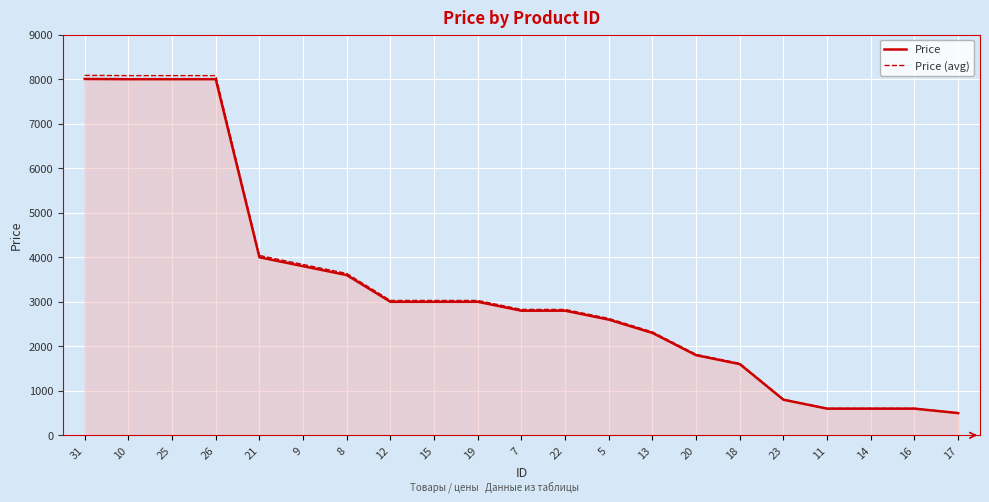

Read the Price (avg) value at 25.

8079.0